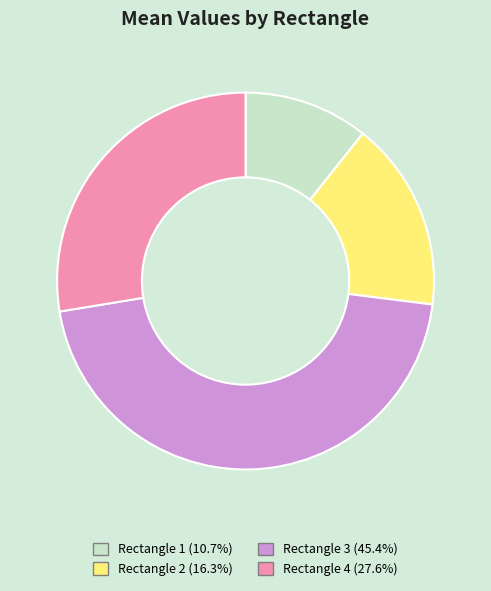

Do Rectangle 4 (27.6%) and Rectangle 3 (45.4%) together represent more than half of the pie?

Yes